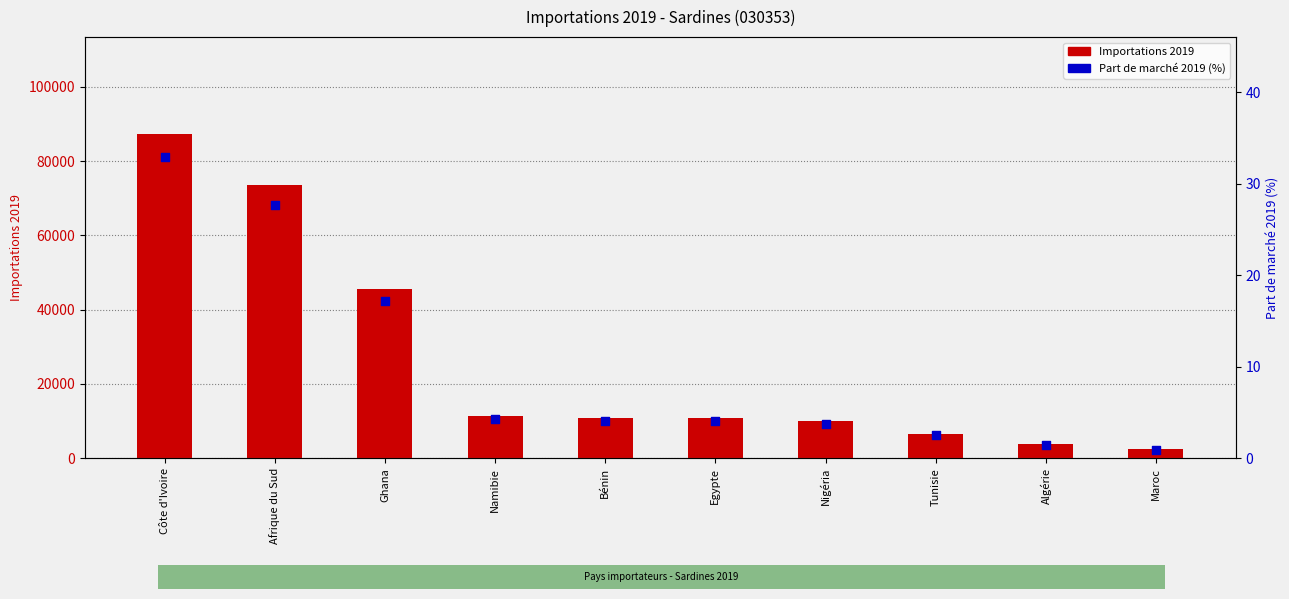

Which series has the largest total across all categories?

Importations 2019